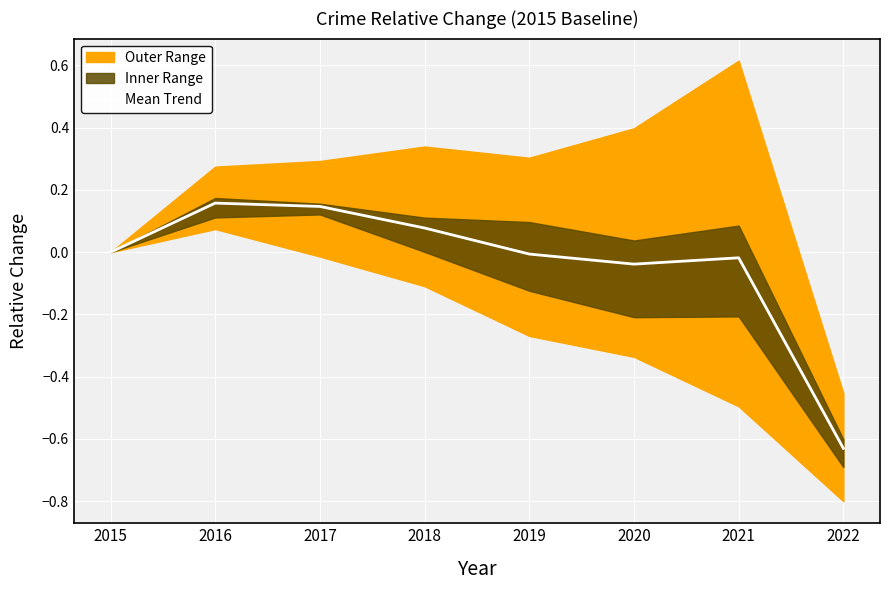

Rank the categories by value from highest to lowest.

2016, 2017, 2018, 2015, 2019, 2021, 2020, 2022